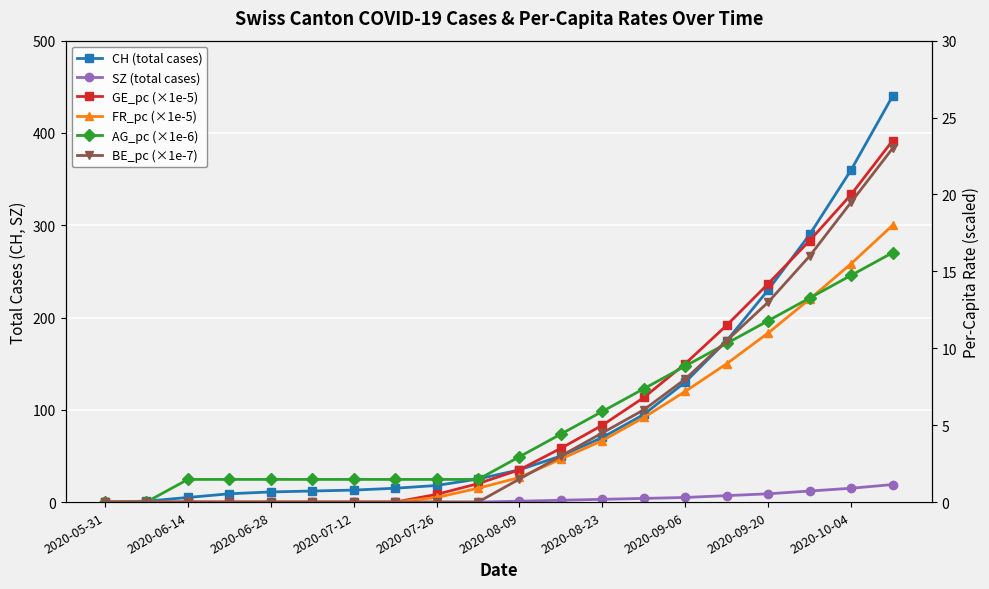

What is the total value across all series at 2020-09-20?

289.0